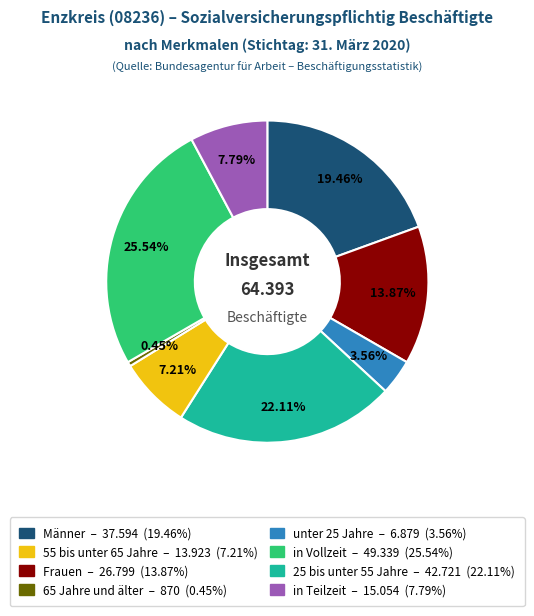

Does any single category account for the majority?

No